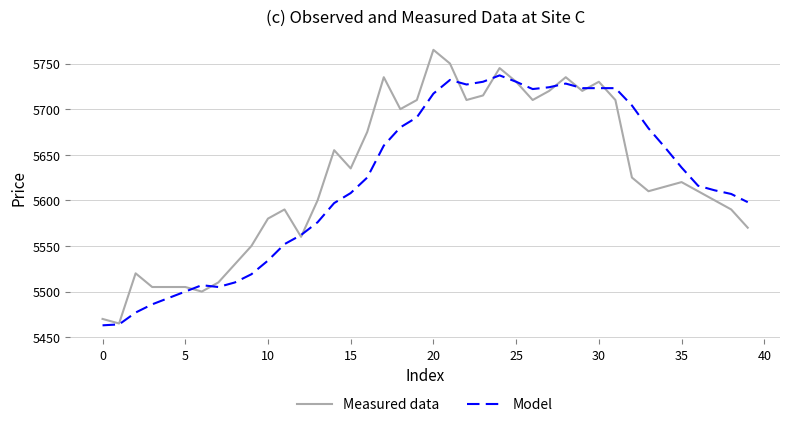

Is this an area chart (filled region under the line)?

No